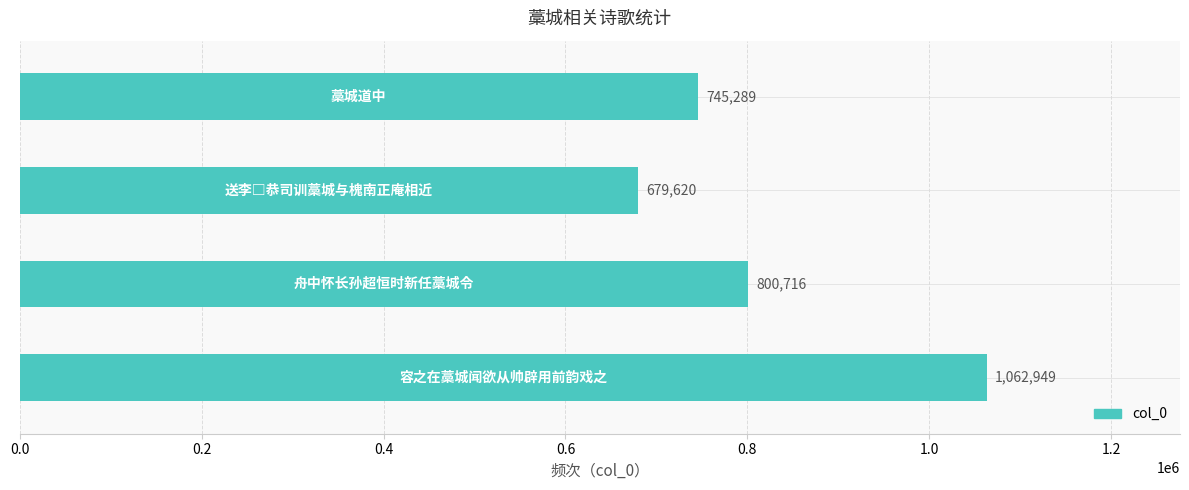

Does the chart contain any negative values?

No